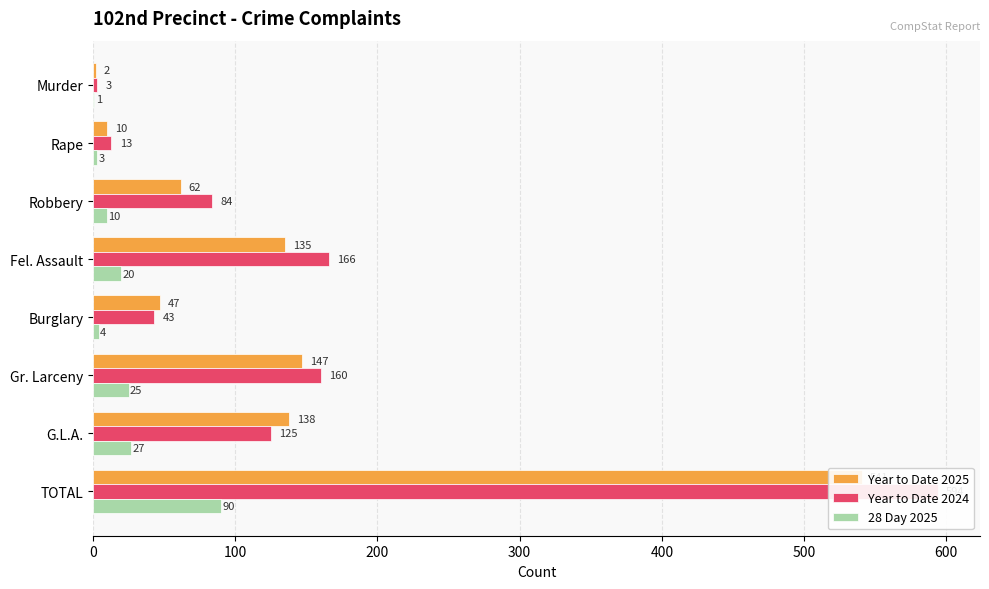

How many bars are there in each group?

3